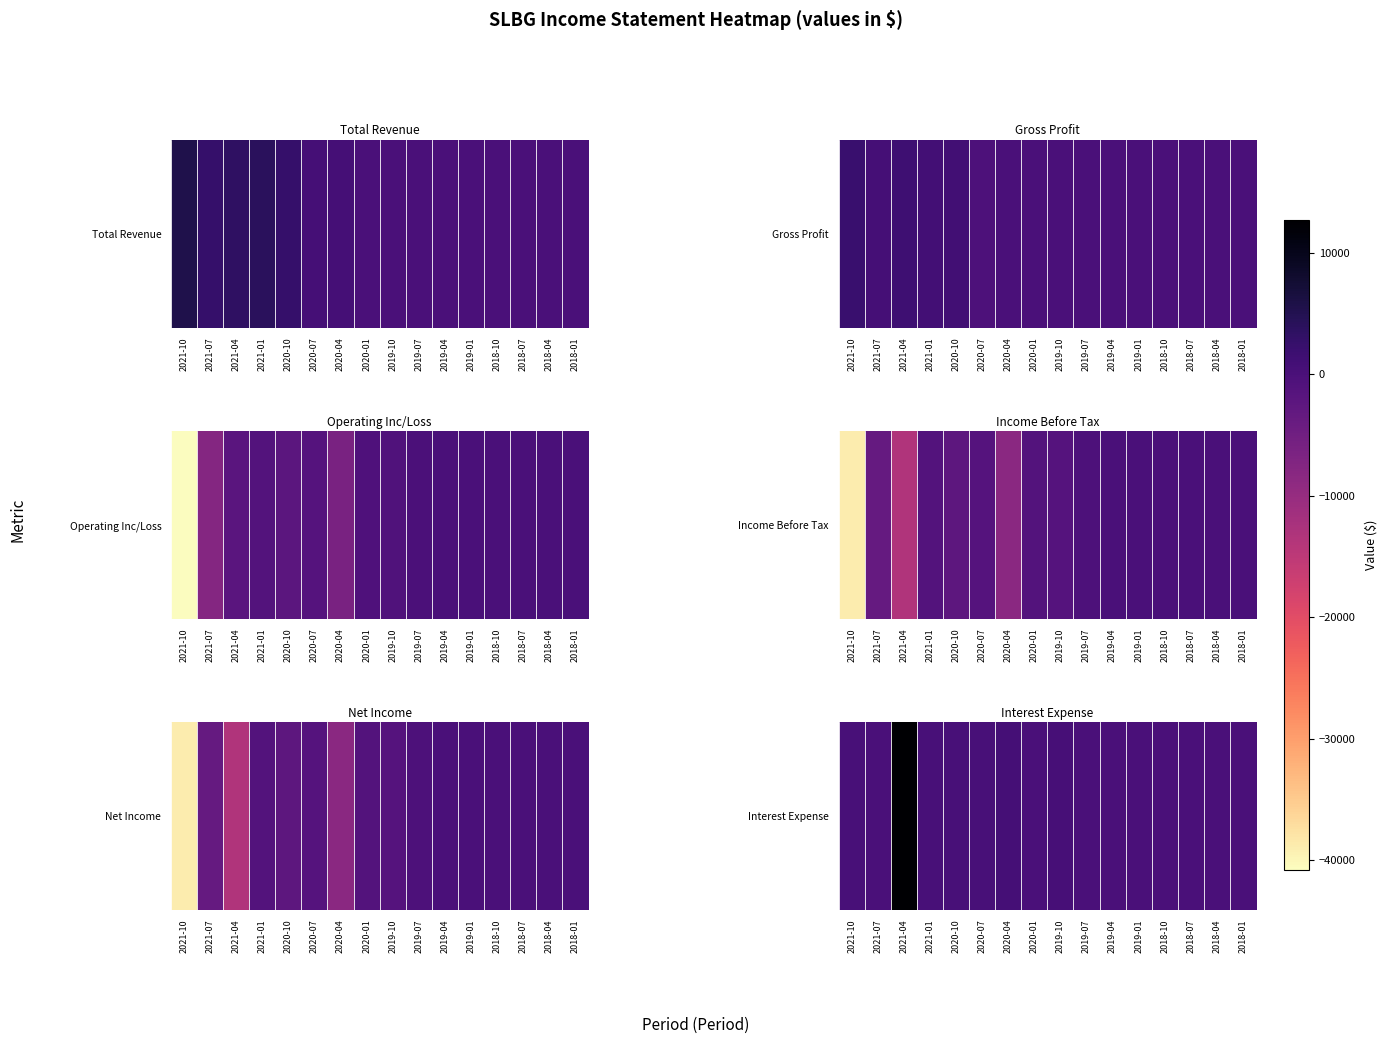

The chart shows a value of -7337 at 2018-07. True or false?

False